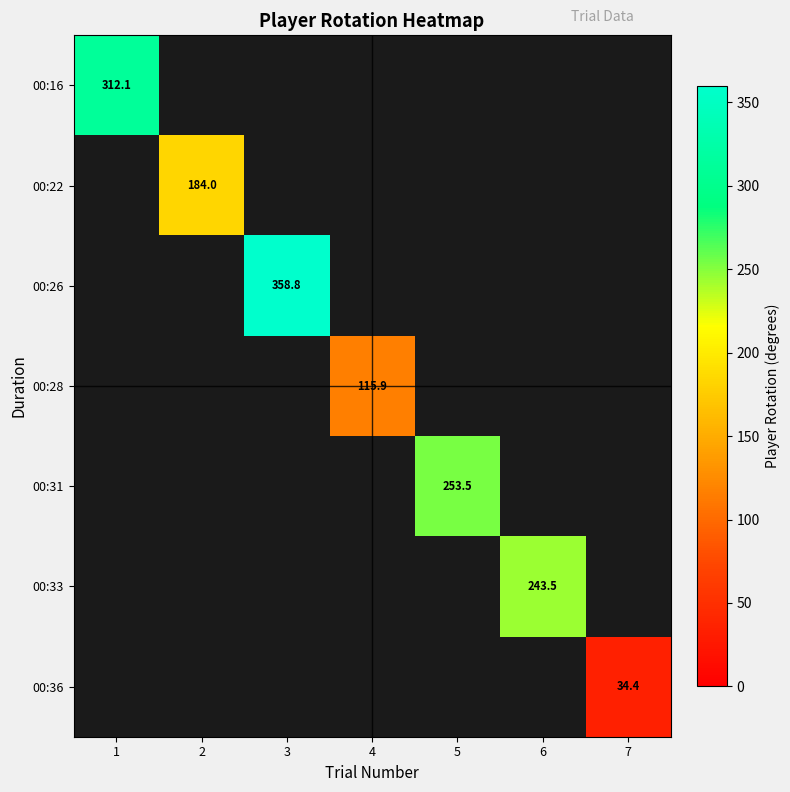

What is the smallest value displayed?

34.4